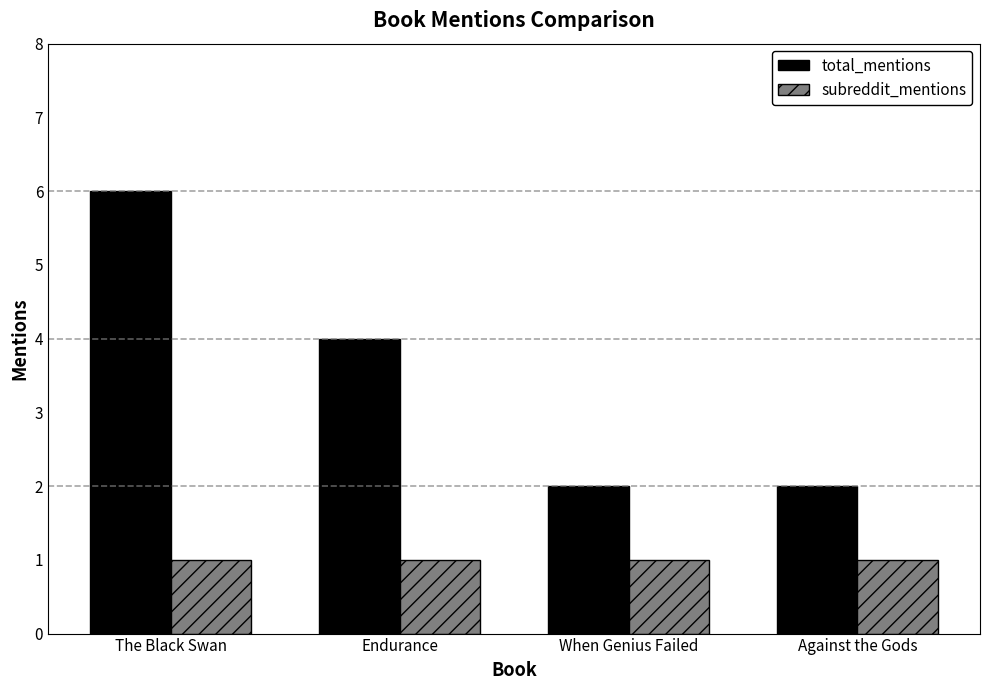

Reading right to left, transcribe all the data shown in this chart.

total_mentions: Against the Gods=2	When Genius Failed=2	Endurance=4	The Black Swan=6
subreddit_mentions: Against the Gods=1	When Genius Failed=1	Endurance=1	The Black Swan=1